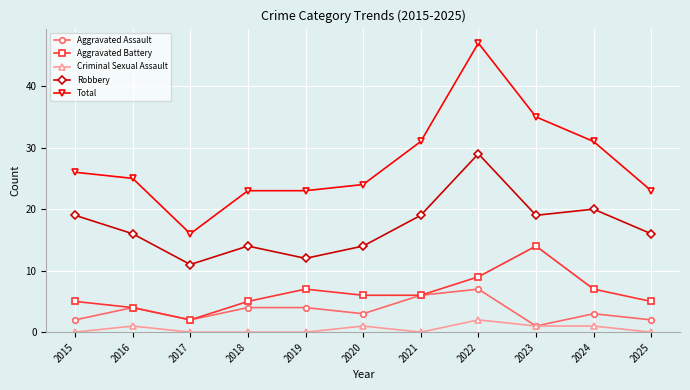

Reading right to left, transcribe all the data shown in this chart.

Aggravated Assault: 2	3	1	7	6	3	4	4	2	4	2
Aggravated Battery: 5	7	14	9	6	6	7	5	2	4	5
Criminal Sexual Assault: 0	1	1	2	0	1	0	0	0	1	0
Robbery: 16	20	19	29	19	14	12	14	11	16	19
Total: 23	31	35	47	31	24	23	23	16	25	26